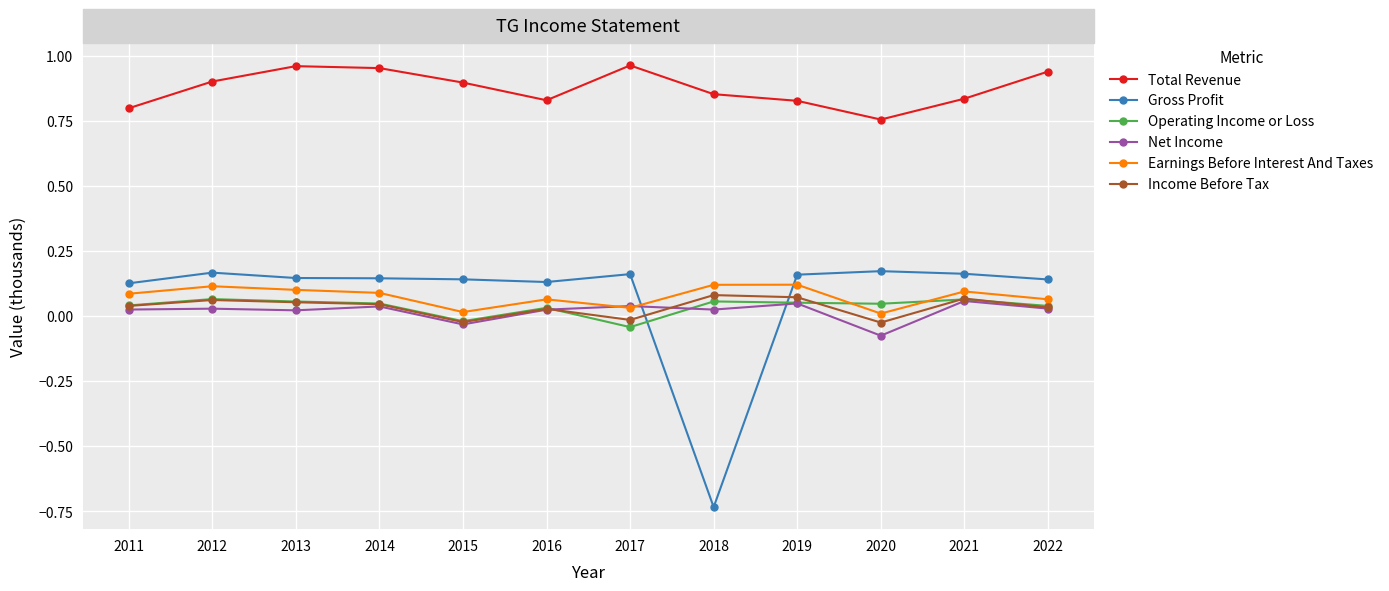

Between 2011 and 2013, which series saw the biggest shift?

Total Revenue